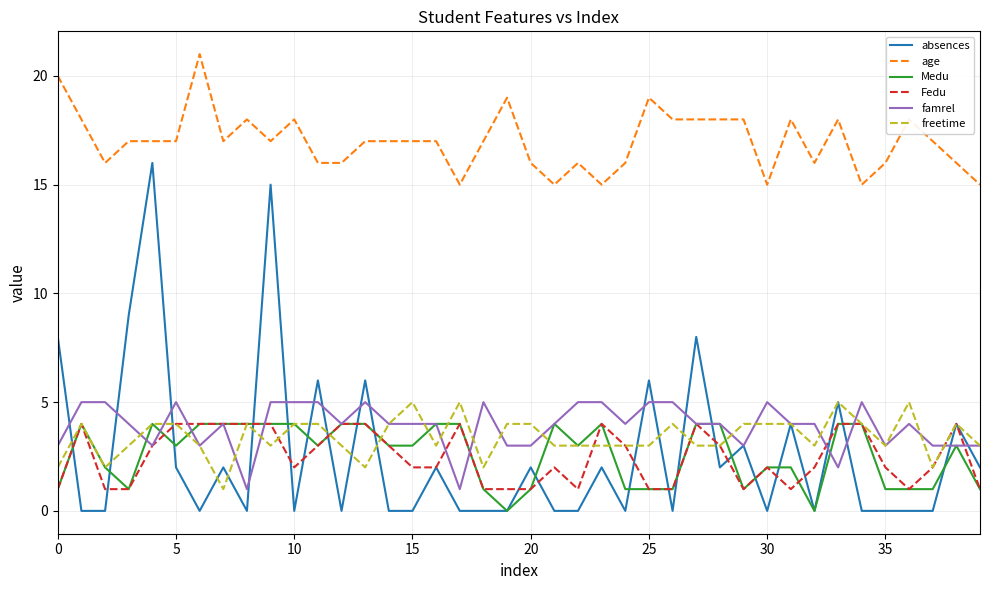

True or false: age and freetime intersect in this chart.

False